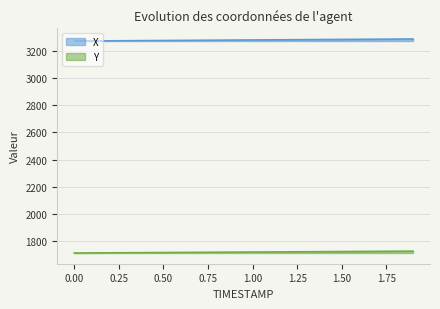

What is the spread (max minus min) of values at 0.00?

1562.9